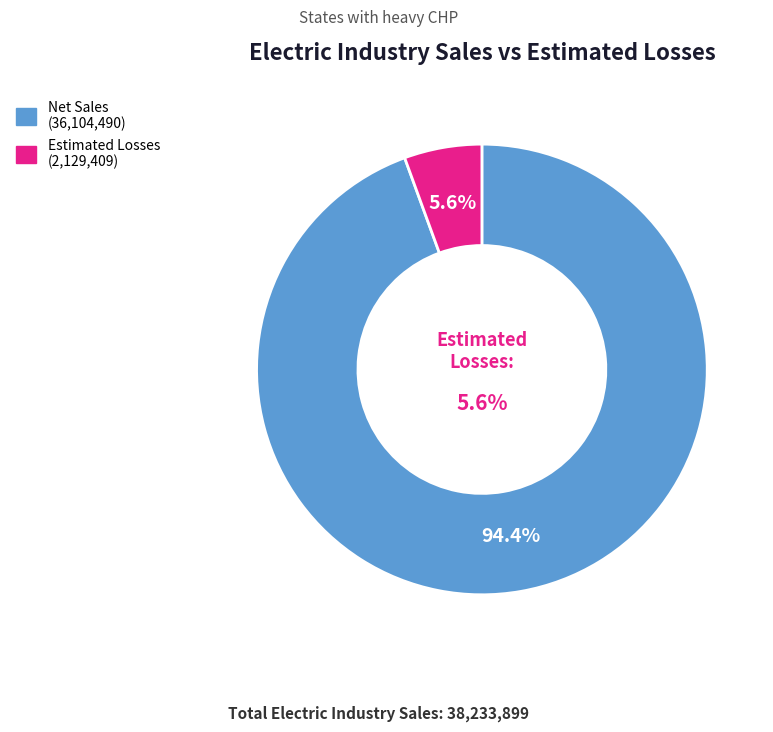

Is there any slice that represents more than half of the pie?

Yes